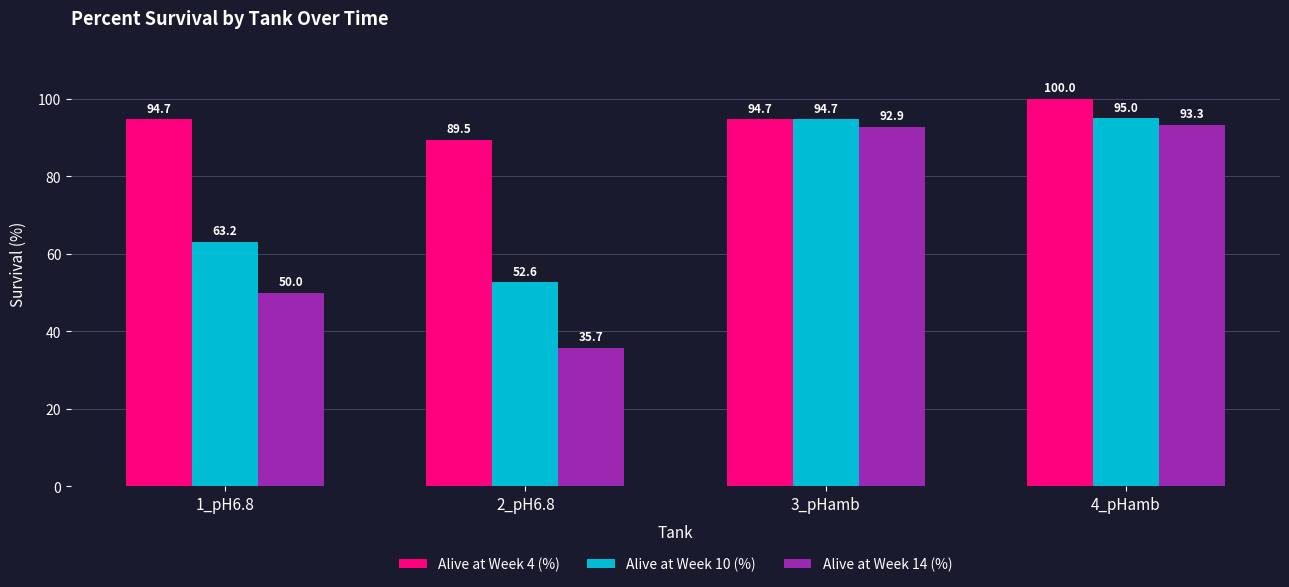

What is the difference between the highest and lowest values at 3_pHamb?

1.9